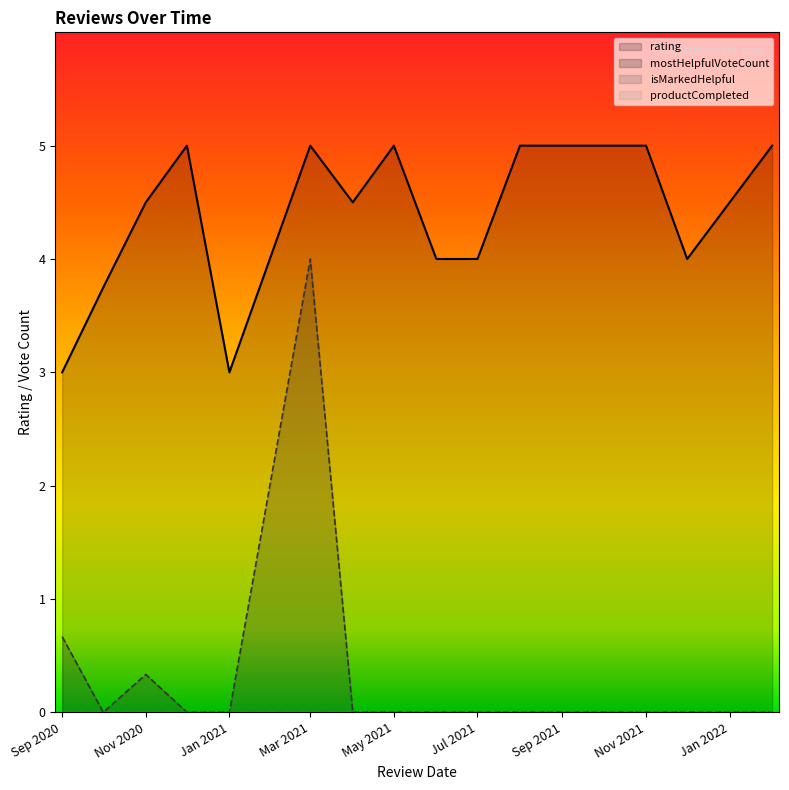

How many lines are shown in the chart?

4